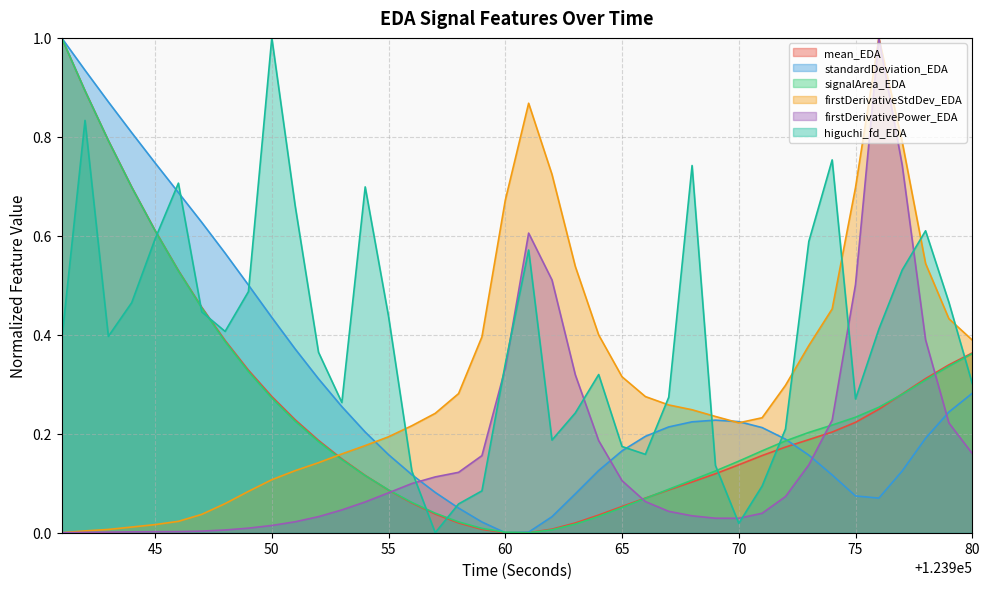

What value does the firstDerivativeStdDev_EDA series have at 123966?

0.3